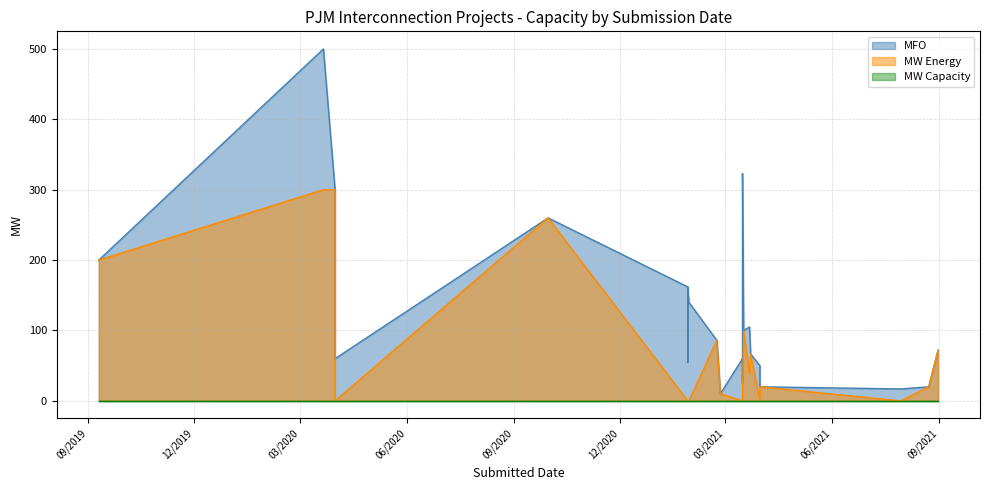

Count the number of categories in the chart.

31